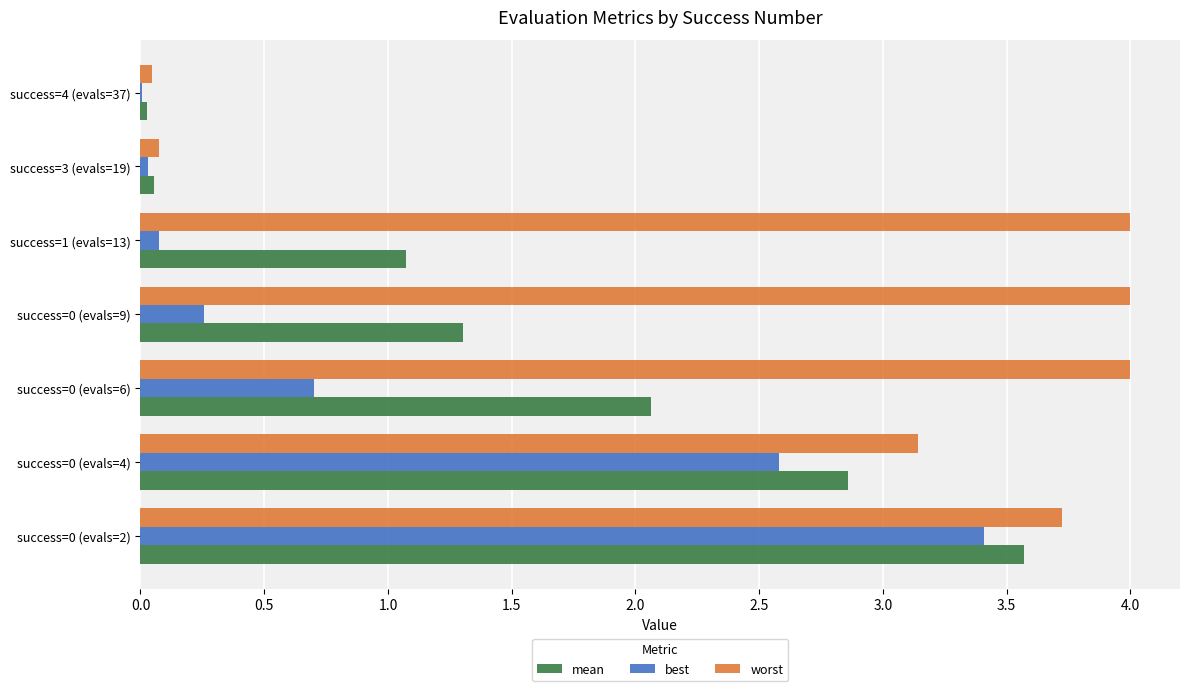

The worst series shows 1.3 at success=0 (evals=2). True or false?

False